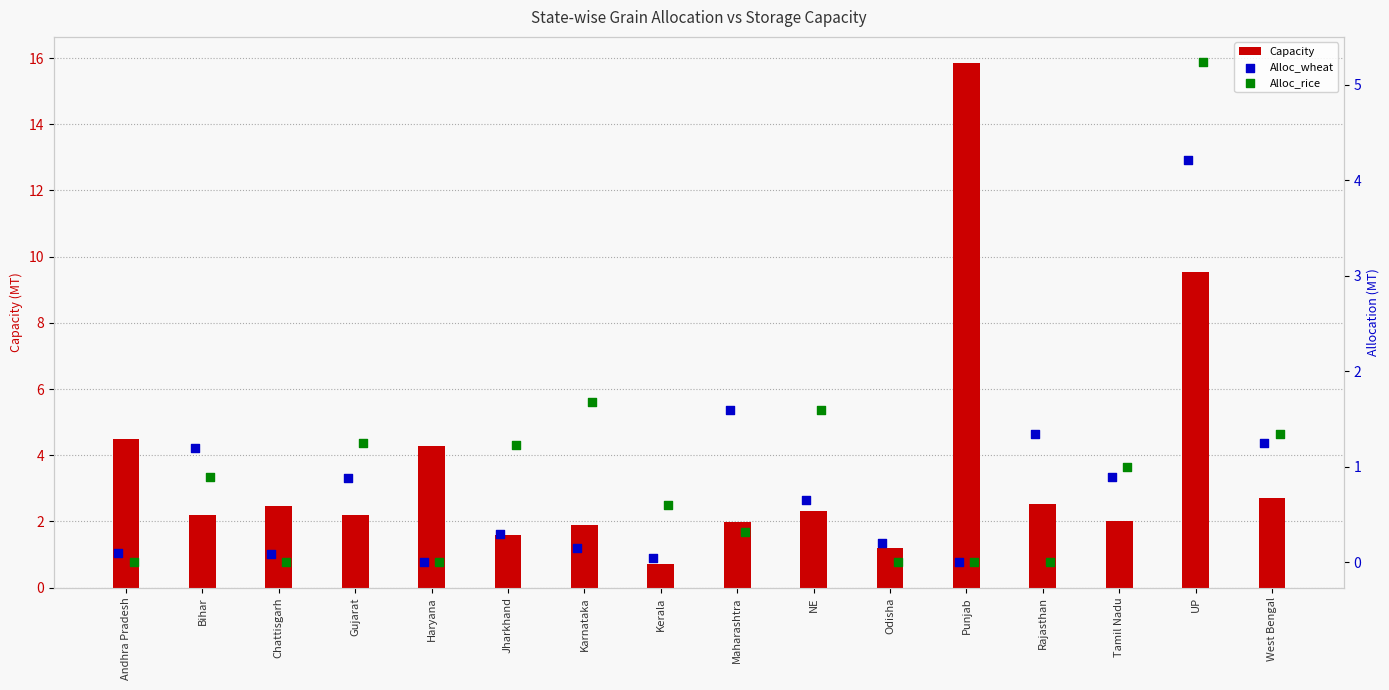

Where is Capacity nearest to the value 8?

UP